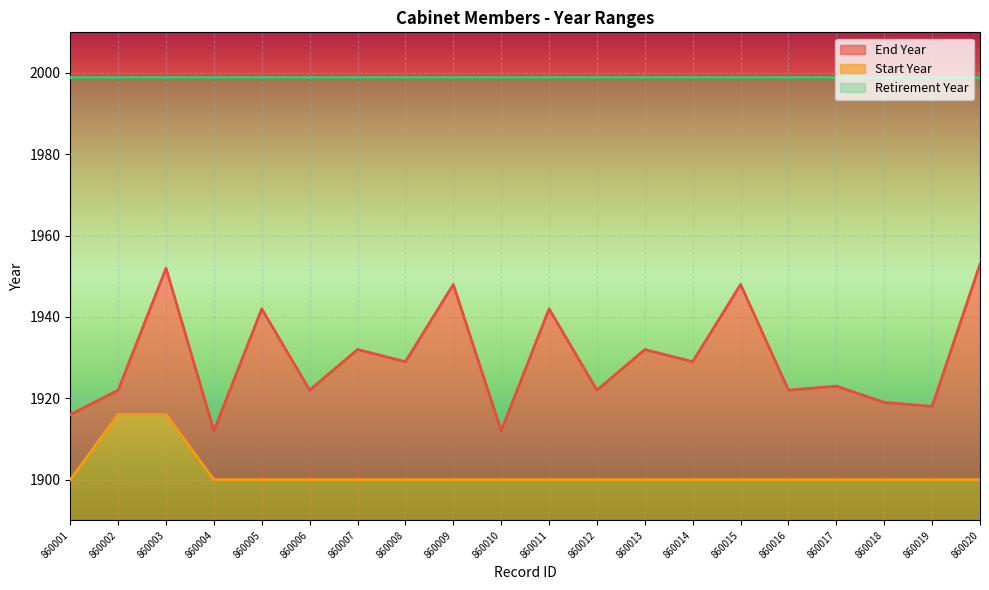

True or false: Start Year and End Year cross at least once.

False